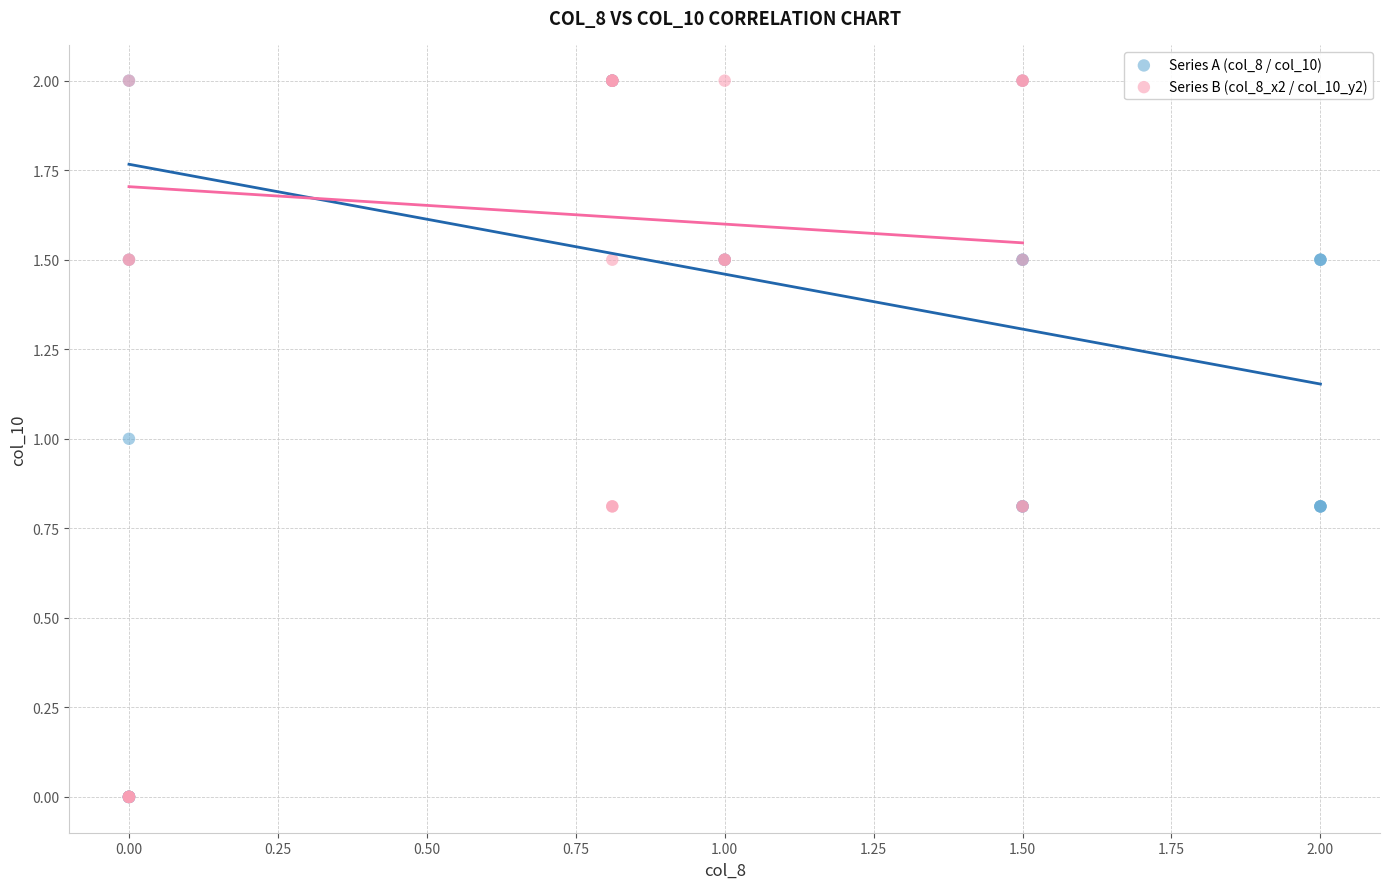

What are all the series names shown in the legend?

Series A (col_8 / col_10), Series B (col_8_x2 / col_10_y2)